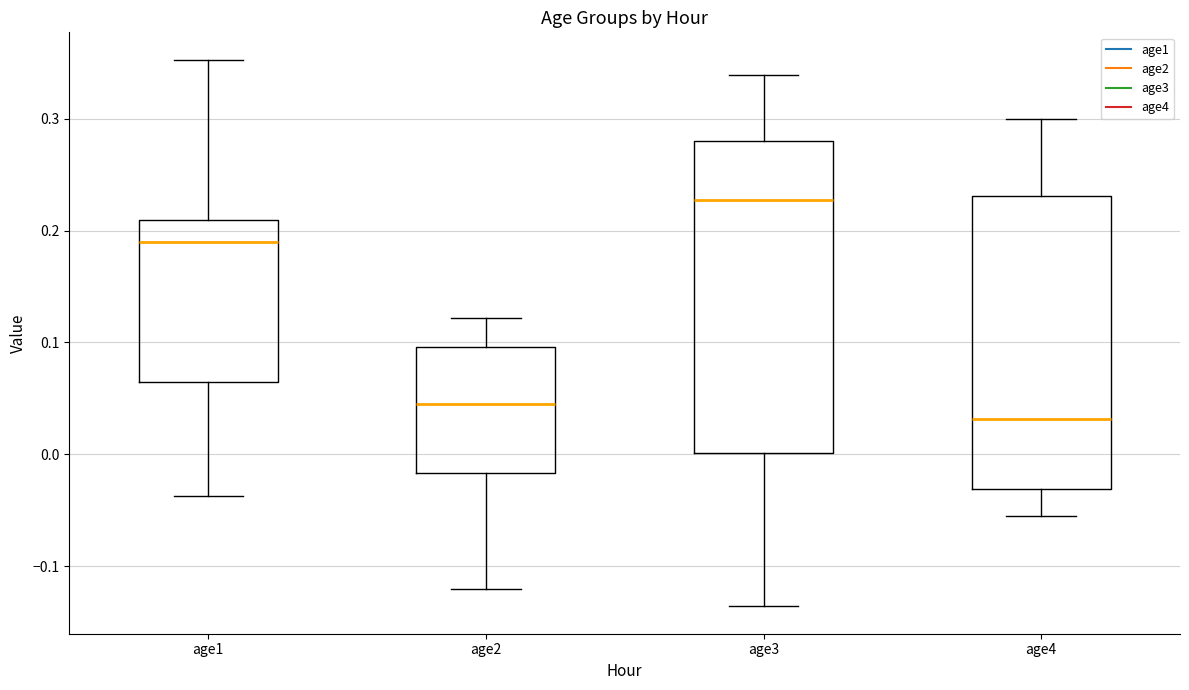

Reading left to right, read every box against the y-axis: the position of its median line, the range the box covers, and the ends of its whiskers. The values are not printed on the chart, so give them approximately, as read against the axis.

age1: median 0.19, box 0.07 to 0.21, whiskers -0.04 to 0.35
age2: median 0.04, box -0.02 to 0.10, whiskers -0.12 to 0.12
age3: median 0.23, box 0.00 to 0.28, whiskers -0.14 to 0.34
age4: median 0.03, box -0.03 to 0.23, whiskers -0.05 to 0.30